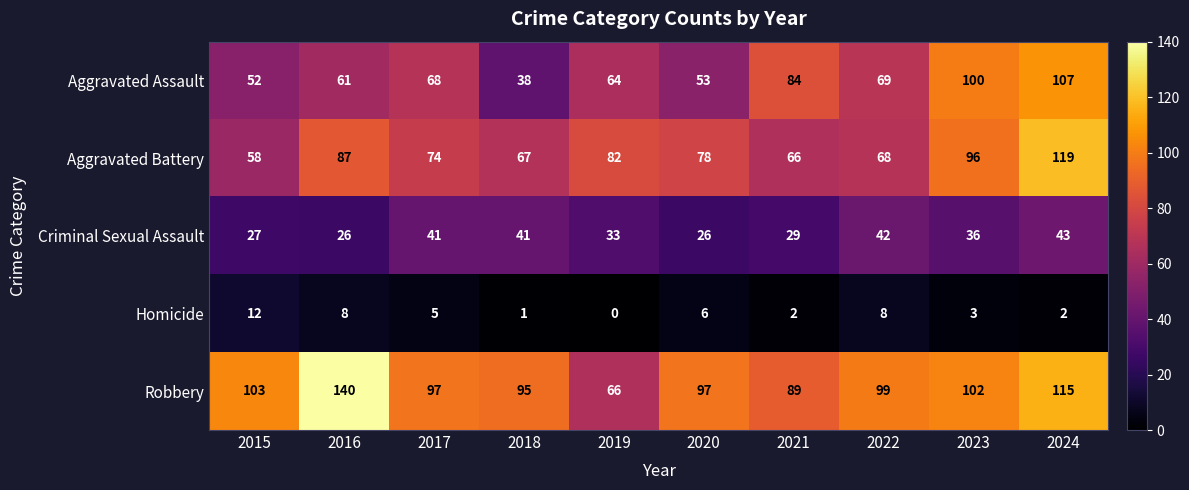

What is the spread (max minus min) of values at 2020?

91